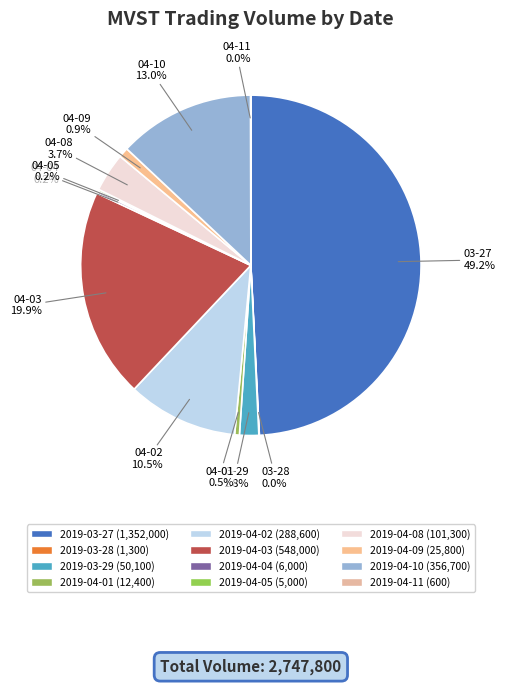

To the nearest percent, what portion does 2019-04-08 represent?

4%